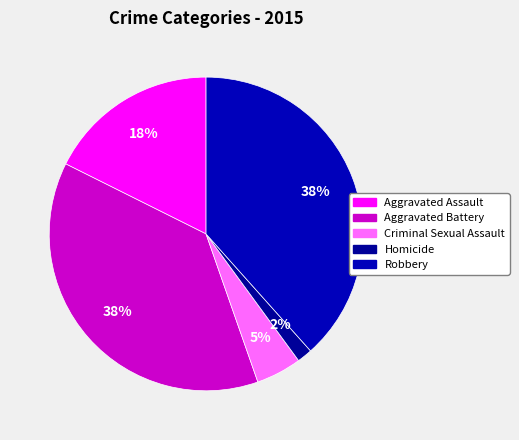

Combined, what portion of the pie is Robbery and Criminal Sexual Assault?

43.1%